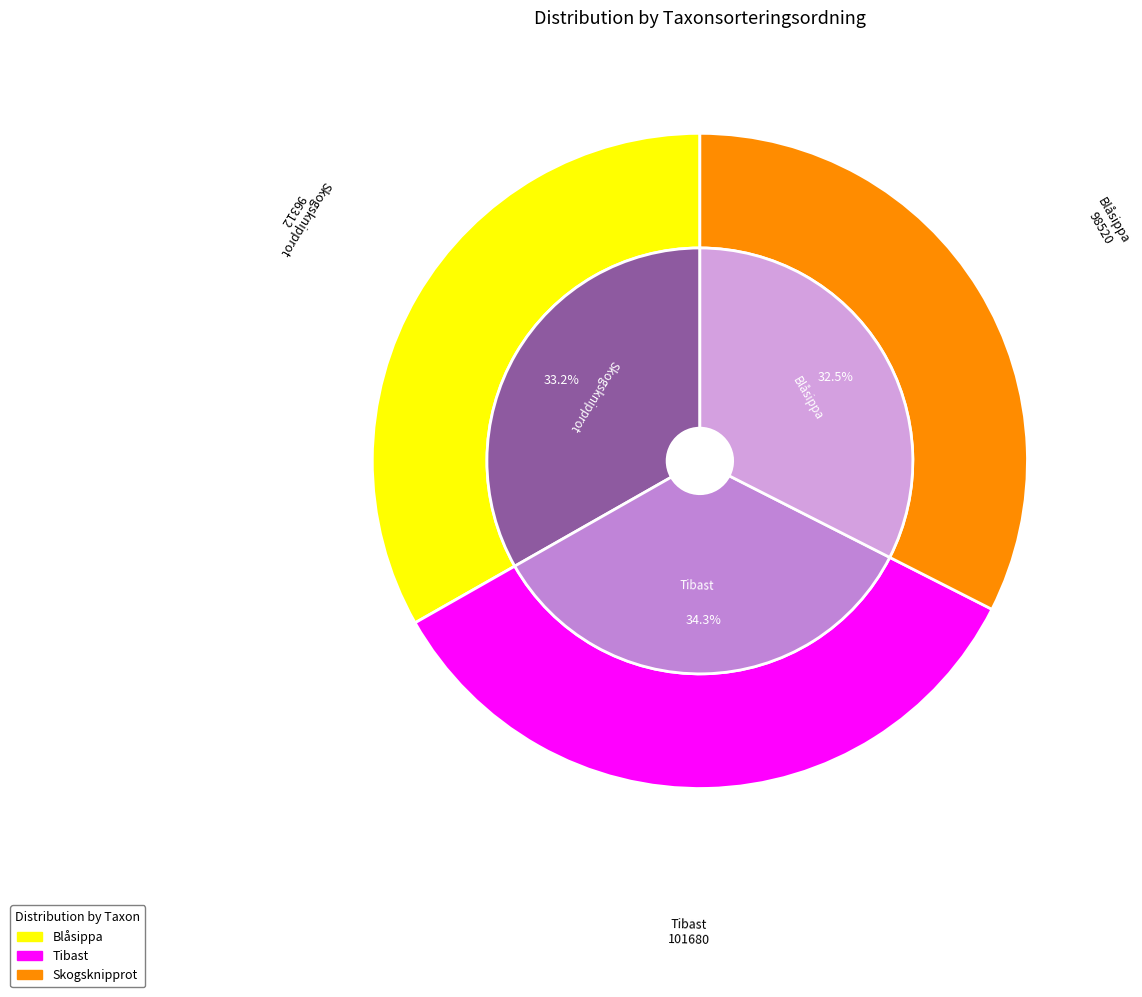

To the nearest percent, what is the combined percentage of Blåsippa (87278035) and Tibast (87278078)?

68%